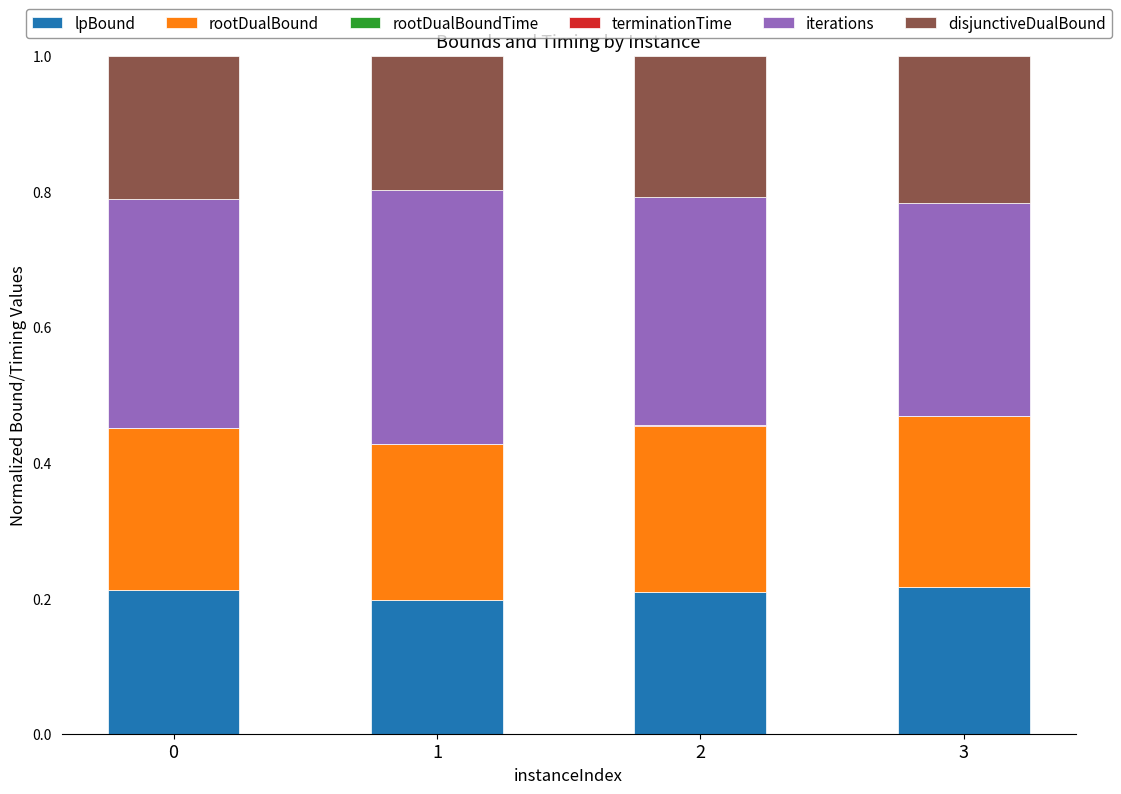

What is the sum of all lpBound values?

0.8